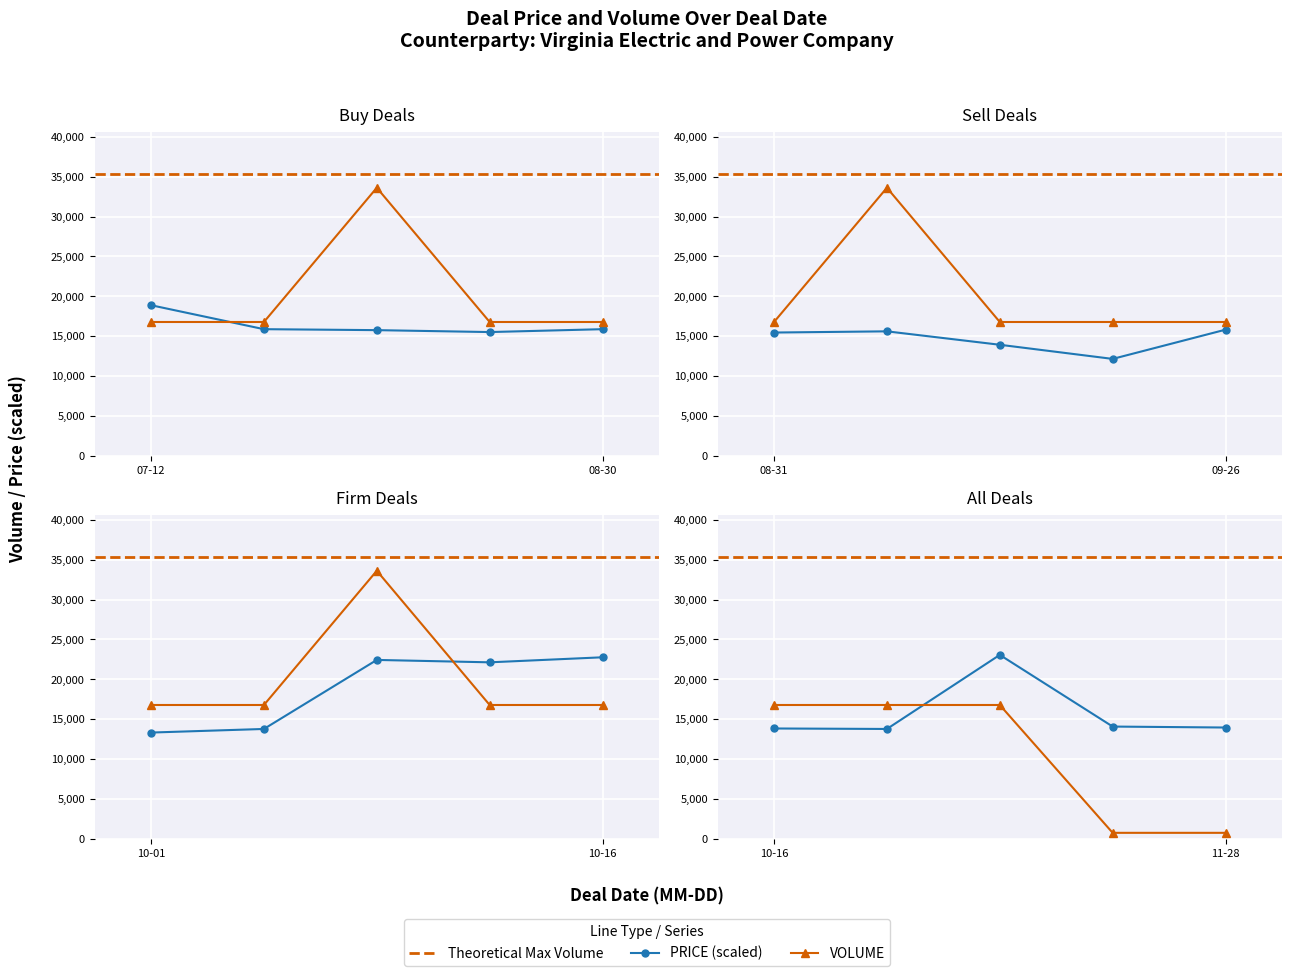

What is the difference between the highest and lowest values at 2001-09-25?

16779.7